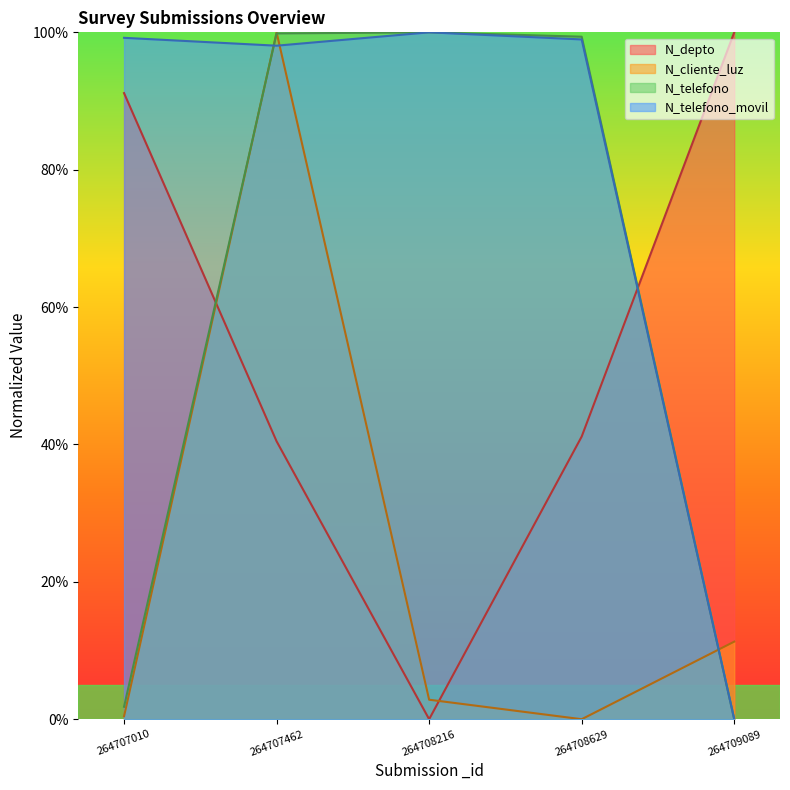

The value of N_depto at 264707010 is 129.8. True or false?

False